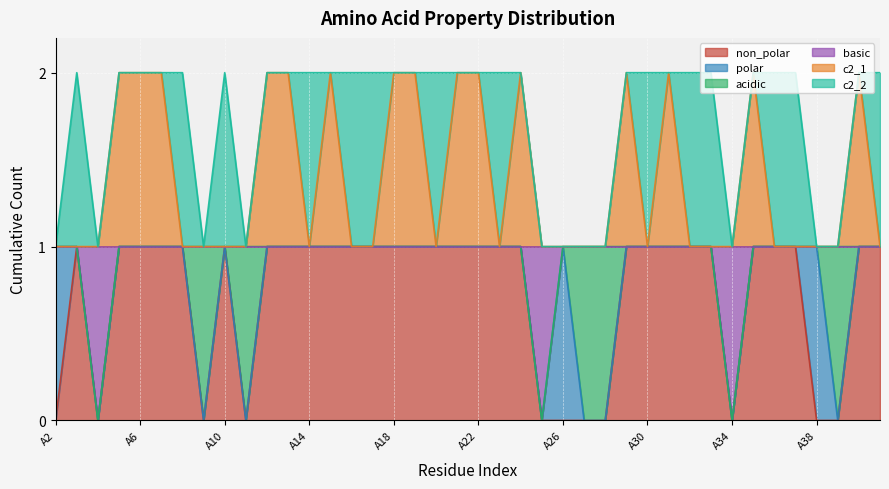

What are all the series names shown in the legend?

non_polar, polar, acidic, basic, c2_1, c2_2